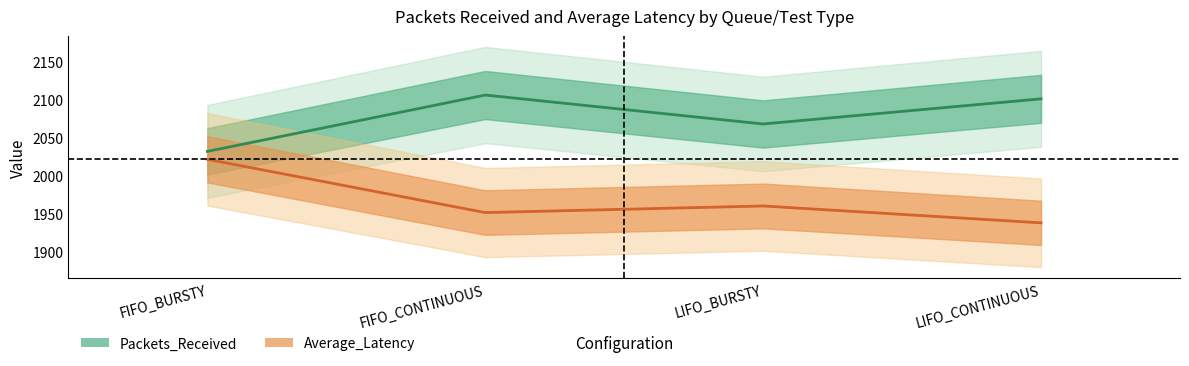

Count the number of categories in the chart.

4